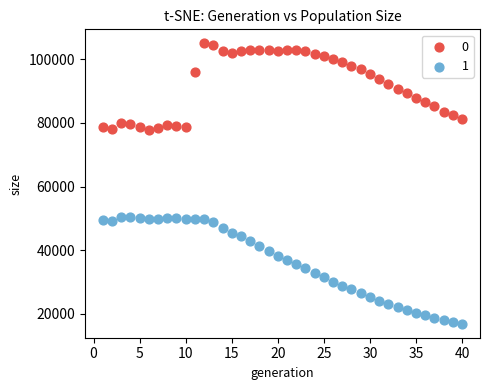

Which series contains the lowest Y value?

1